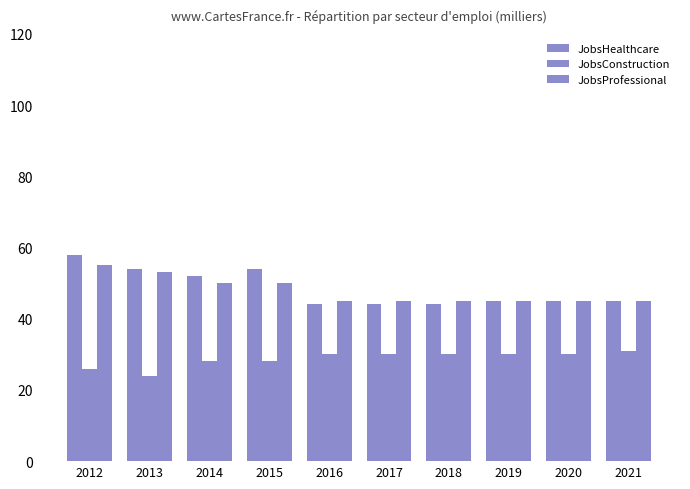

How many data points does each series have?

10